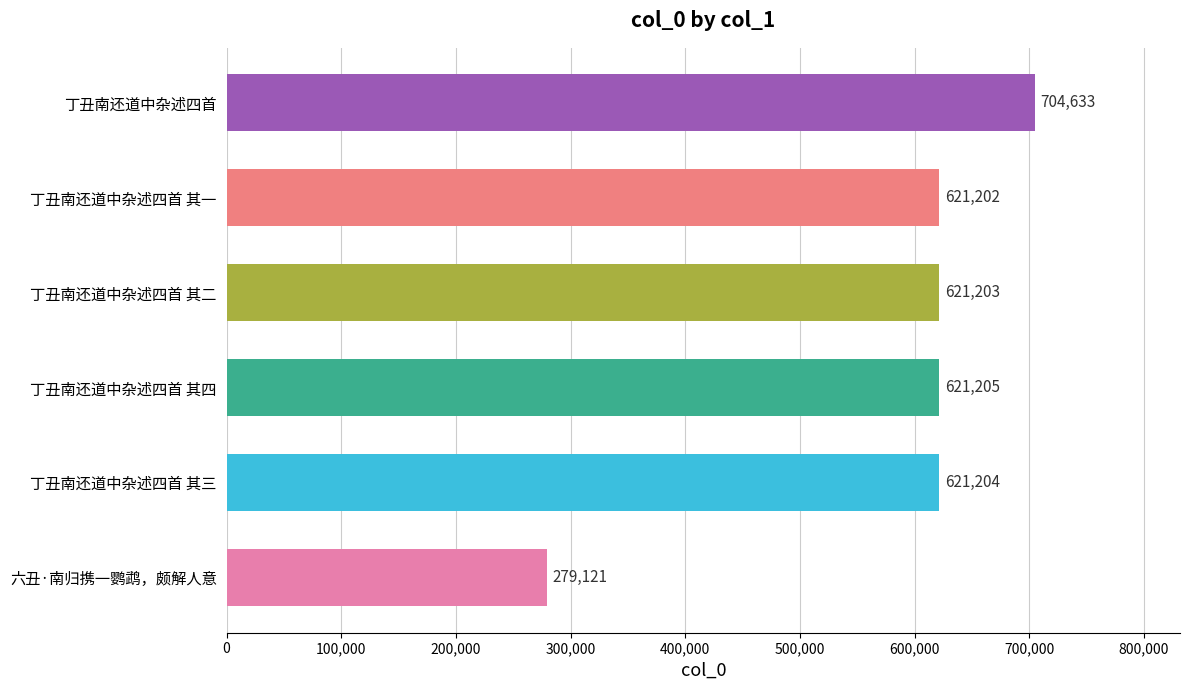

How many data points are less than 621204?

3